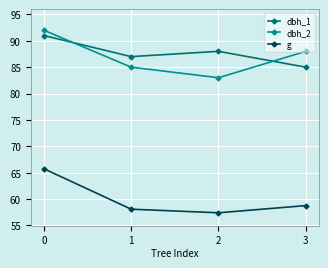

What is the maximum value for g?

65.8